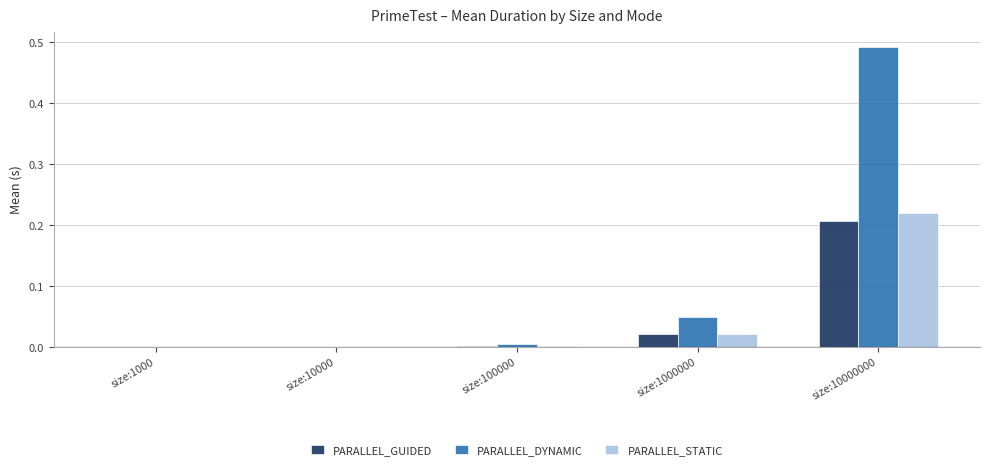

Which series has the widest spread of values?

PARALLEL_DYNAMIC